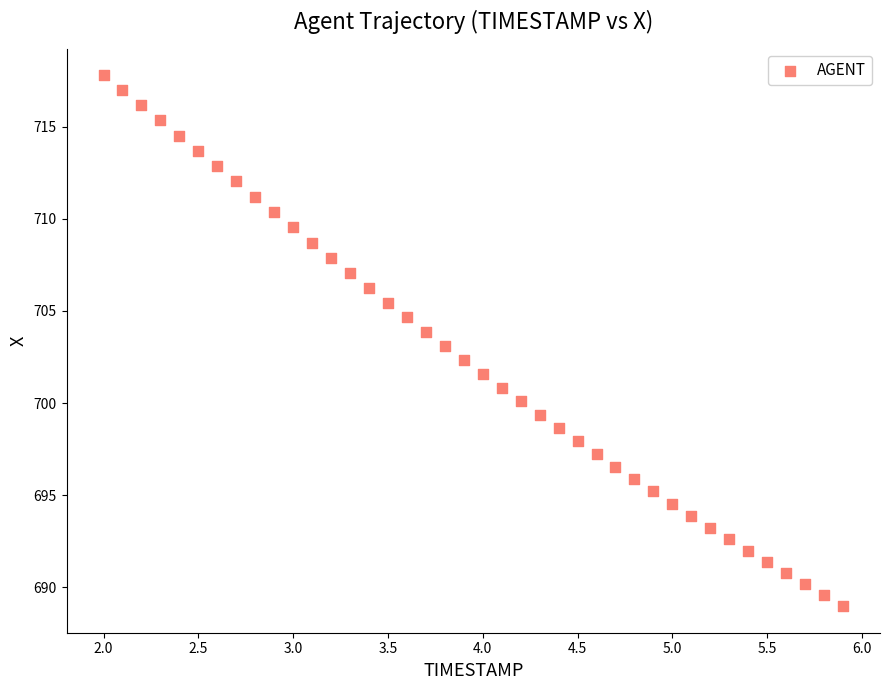

What is the range of X values (max minus min)?

3.9